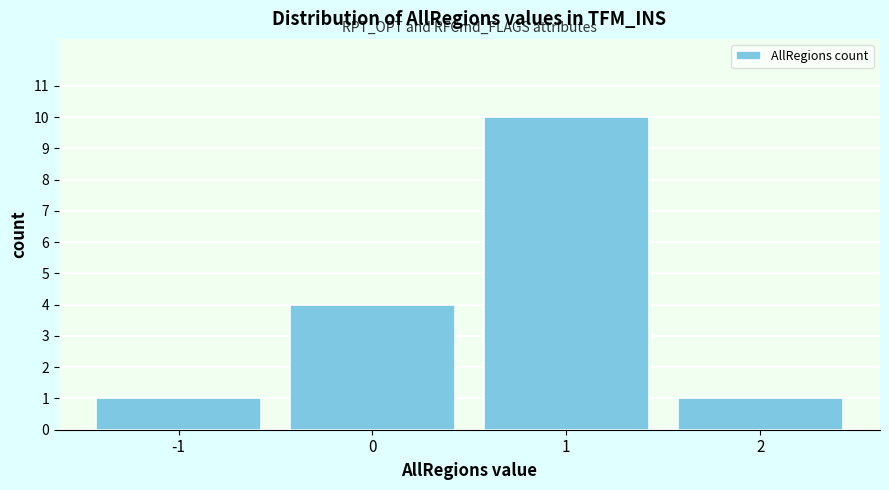

Reading left to right, transcribe this chart: for each bar, give the range it covers on the x-axis and its height. The values are not printed on the chart, so give them approximately, as read against the axis.

-1.5 to -0.5: 1
-0.5 to 0.5: 4
0.5 to 1.5: 10
1.5 to 2.5: 1